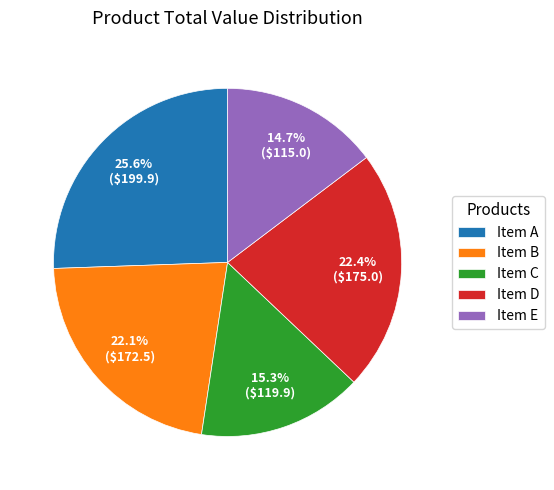

What is the ratio of the value at Item B to the value at Item D?

1.0